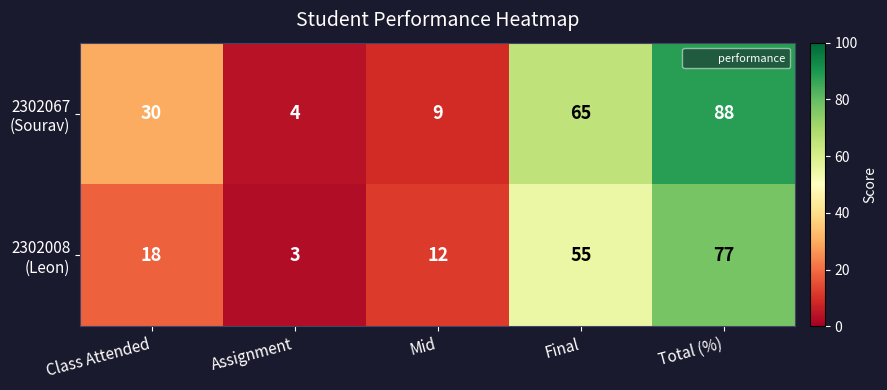

At which category is the sum across all series the highest?

Total (%)